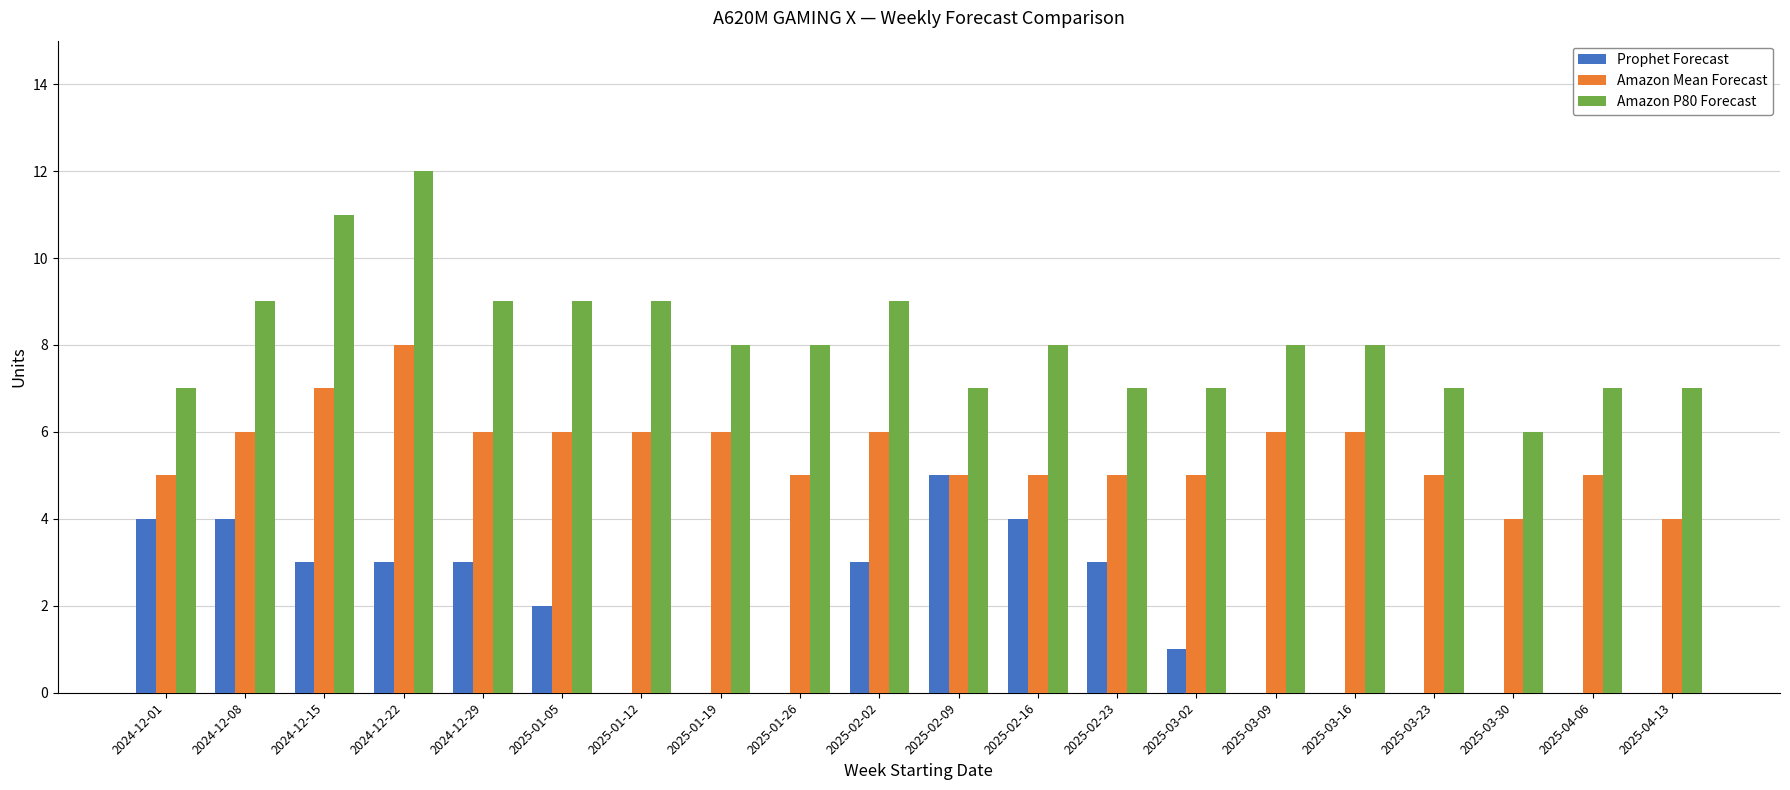

How many series are shown in this chart?

3